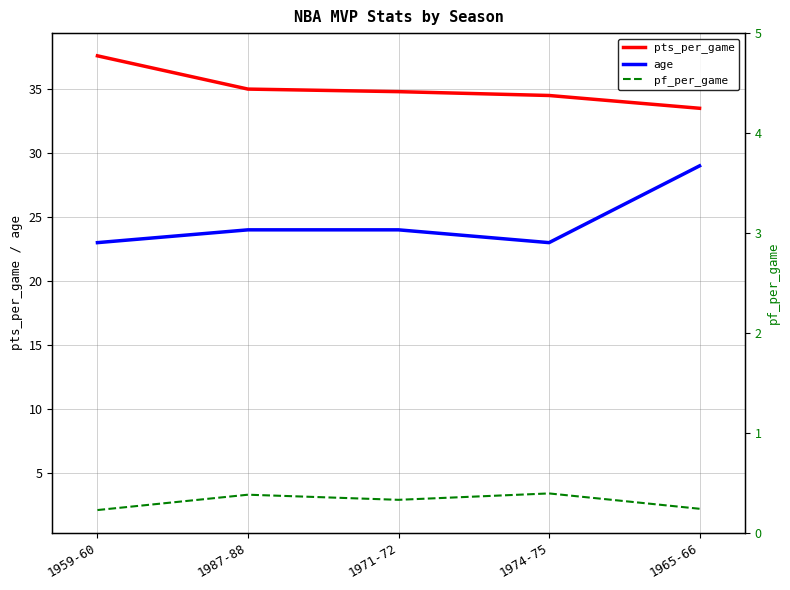

Is it true that pts_per_game equals 35.0 at 1987-88?

True